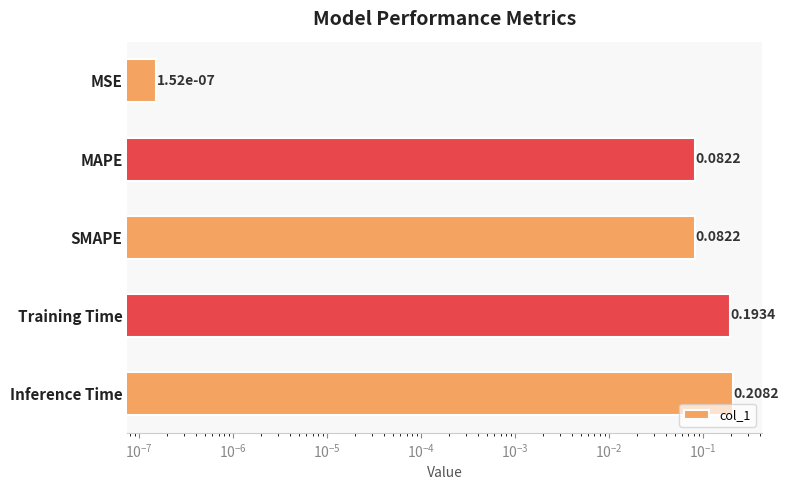

What is the greatest value displayed?

0.2